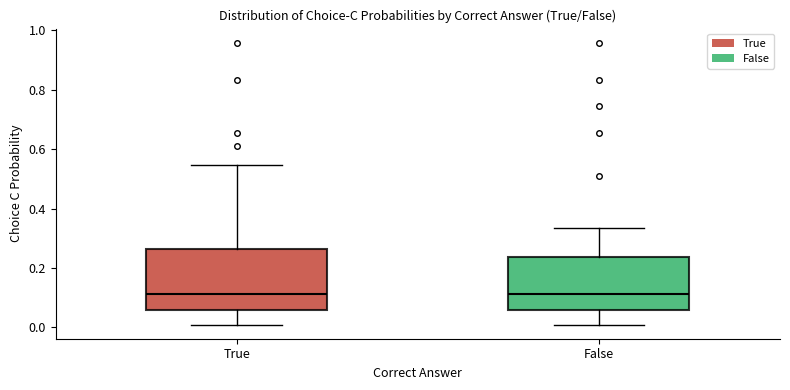

Reading left to right, read every box against the y-axis: the position of its median line, the range the box covers, and the ends of its whiskers. The values are not printed on the chart, so give them approximately, as read against the axis.

True: median 0.12, box 0.06 to 0.26, whiskers 0.00 to 0.54
False: median 0.12, box 0.06 to 0.24, whiskers 0.00 to 0.34